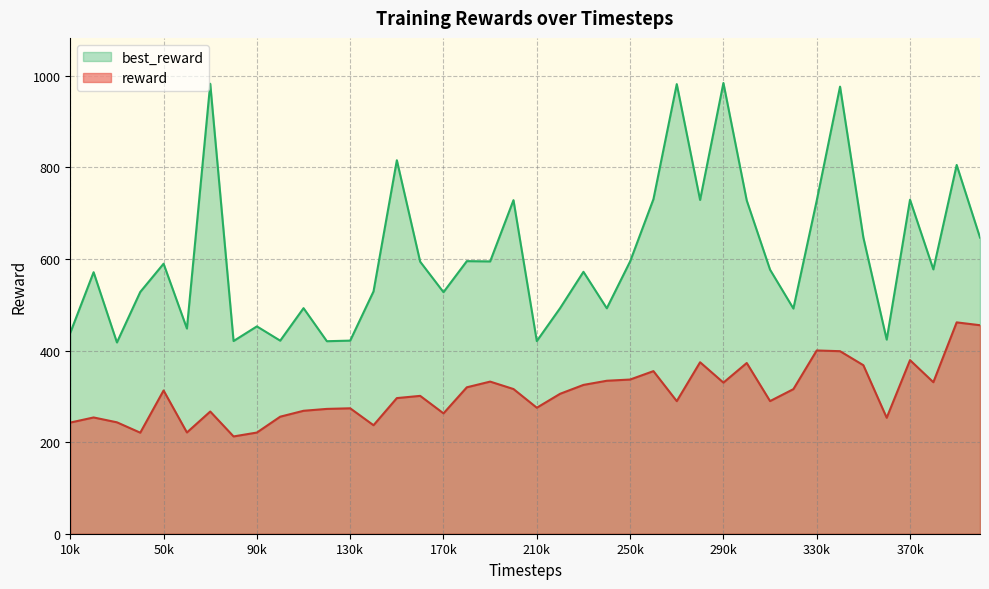

In reward, how many points are higher than both neighbors (excluding endpoints)?

12